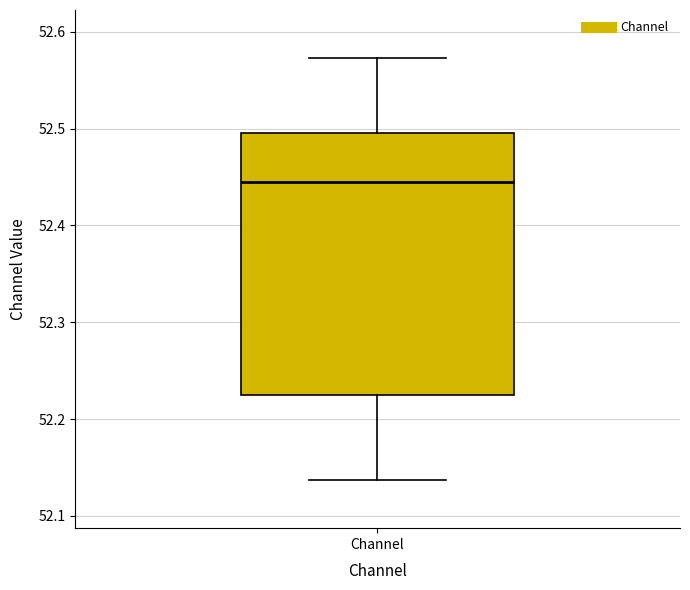

Transcribe this box plot: give where the median line is, the range the box spans, and where the two whiskers end, as read against the y-axis. The values are not printed on the chart, so give them approximately, as read against the axis.

median 52.44, box 52.22 to 52.50, whiskers 52.14 to 52.57